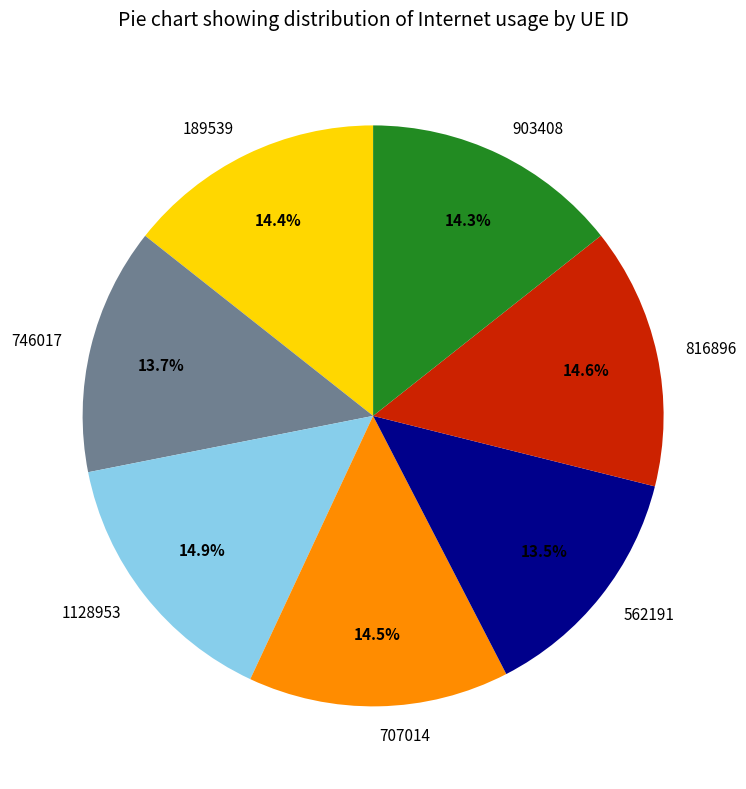

To the nearest percent, what is the difference between the largest and smallest slice percentages?

1%